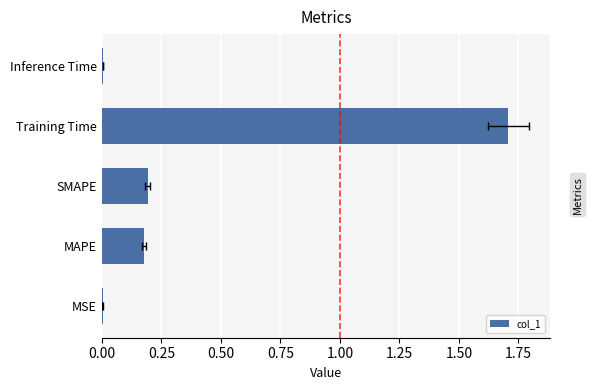

What is the change in value from MSE to SMAPE?

+0.2